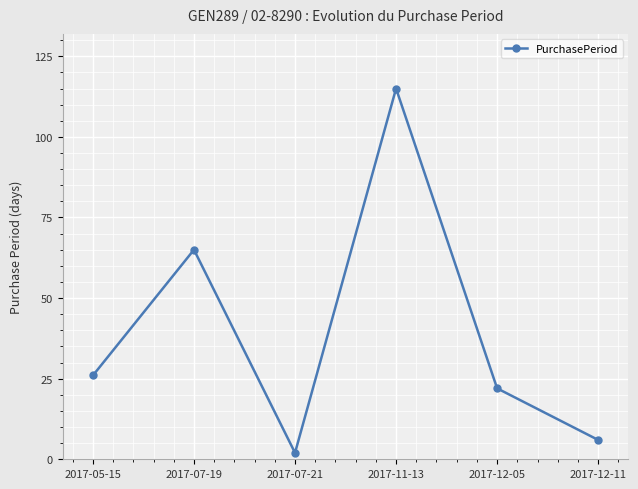

What is the sum of all values?

236